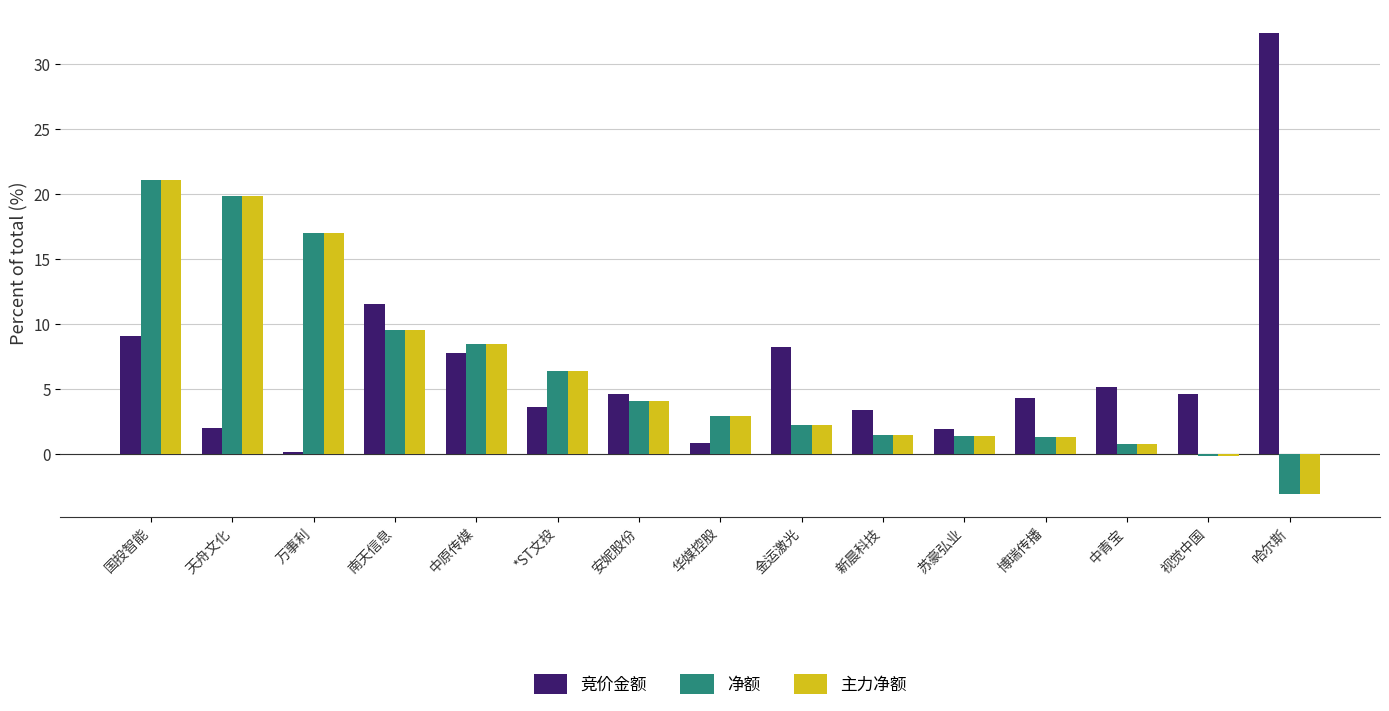

What are all the series names shown in the legend?

竞价金额, 净额, 主力净额